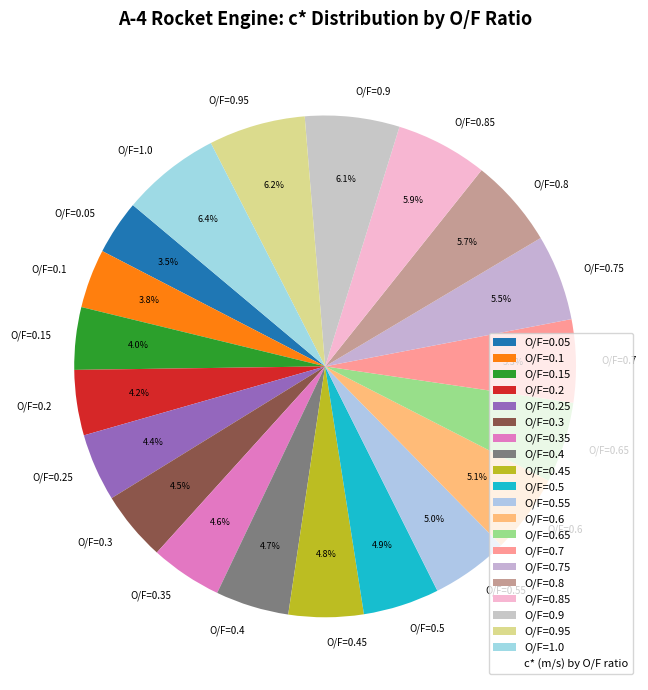

The O/F=0.95 slice represents 1% of the pie. True or false?

False